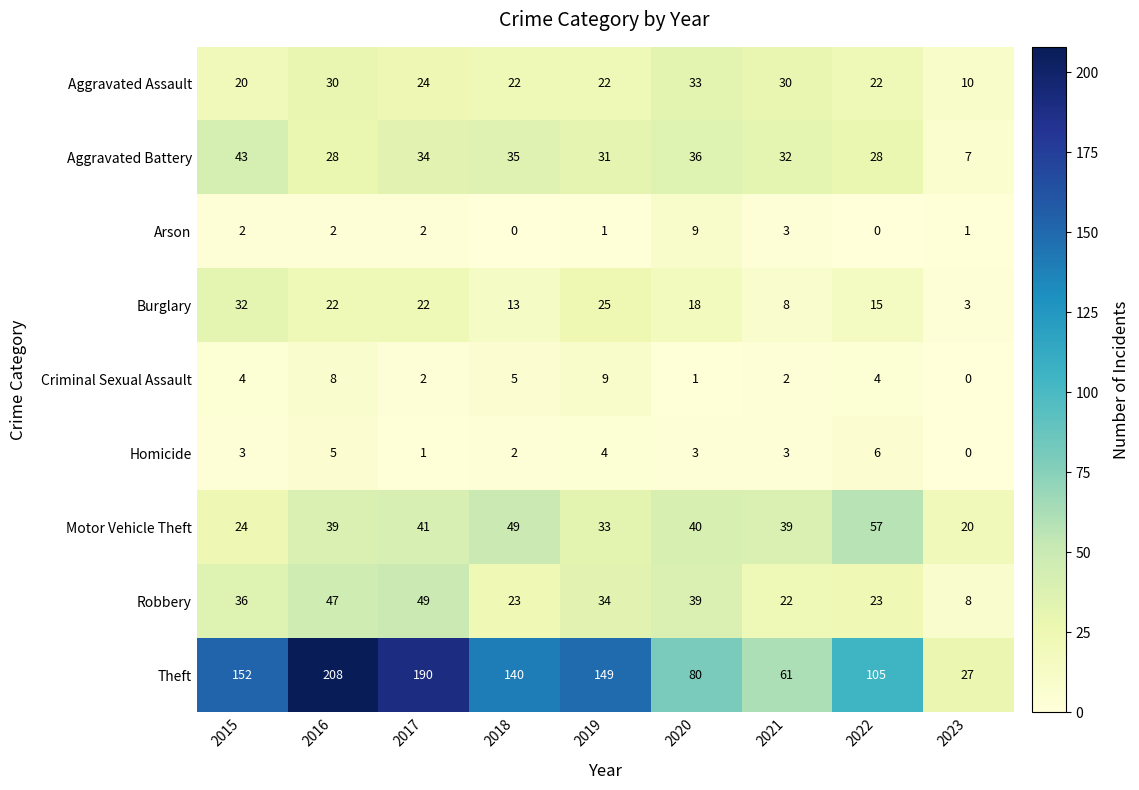

What is the total value across all series at 2018?

289